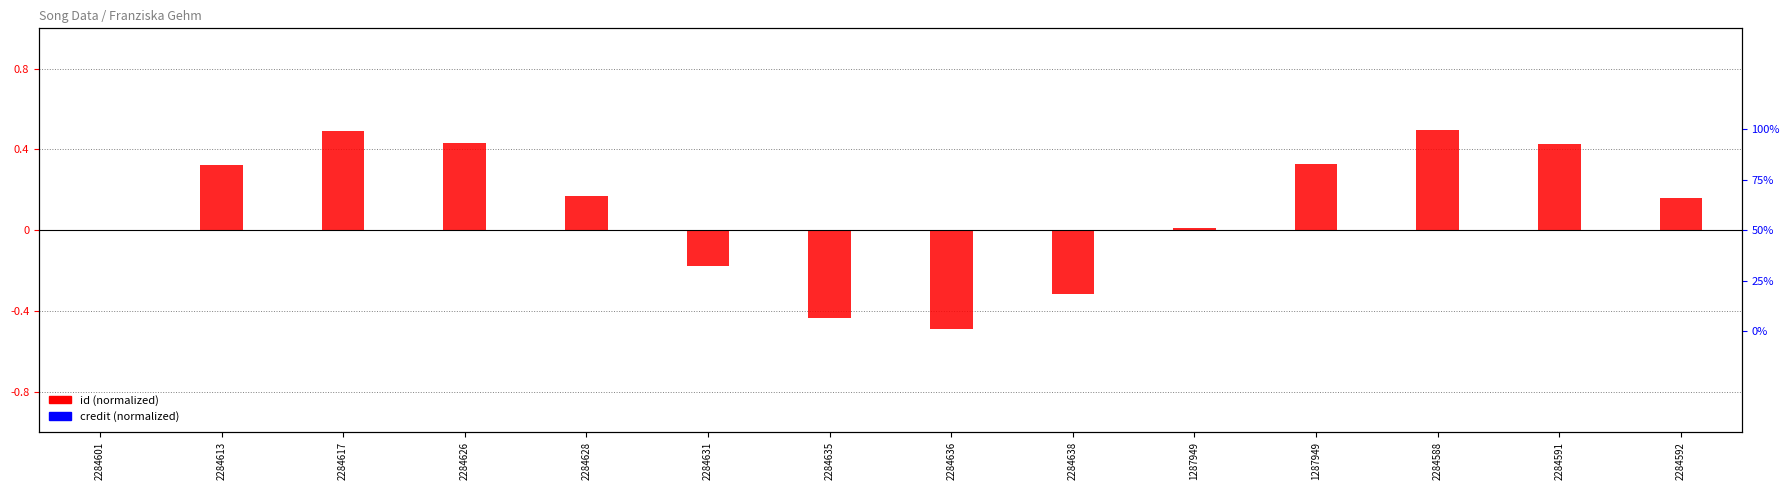

List the series in order of their peak value, highest first.

id (normalized), credit (normalized)